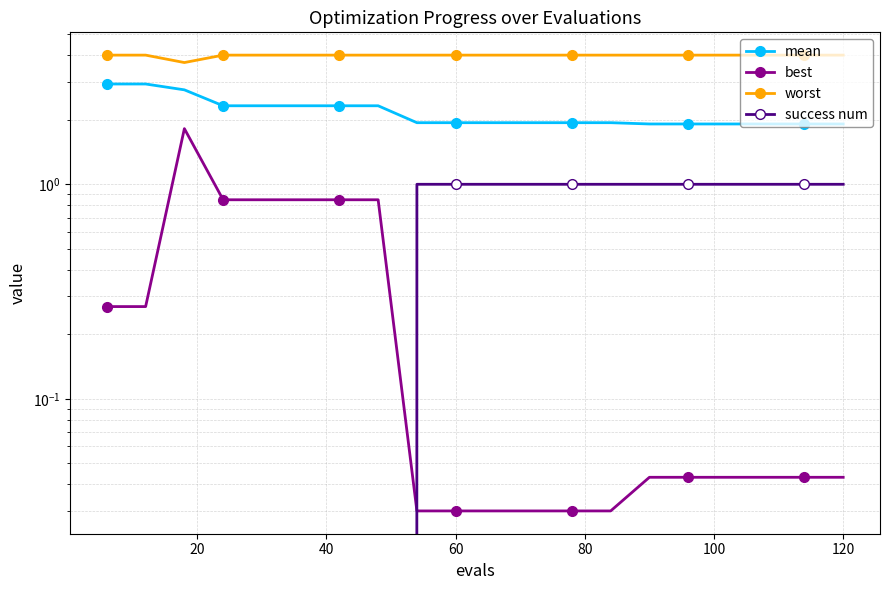

What is the value of the worst point at the 12th from the left?

4.0